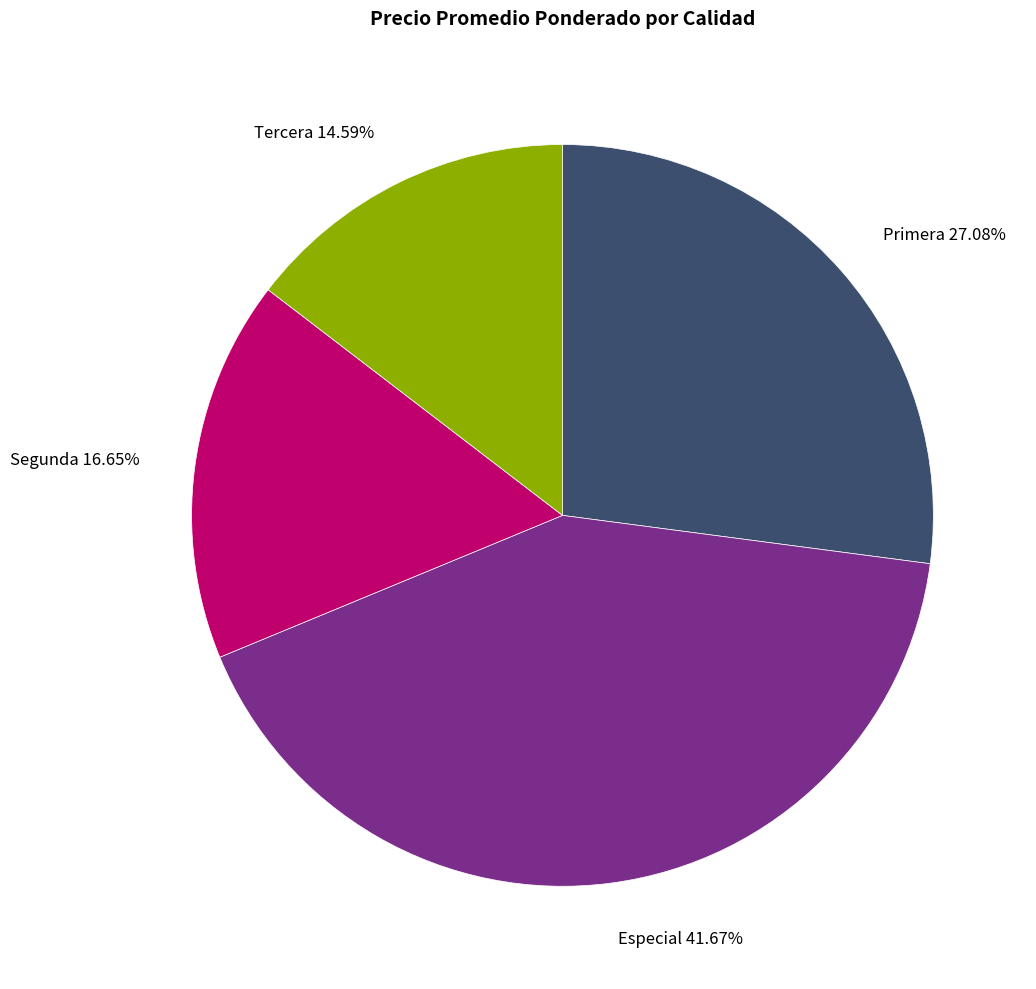

The Segunda slice represents 17% of the pie. True or false?

True